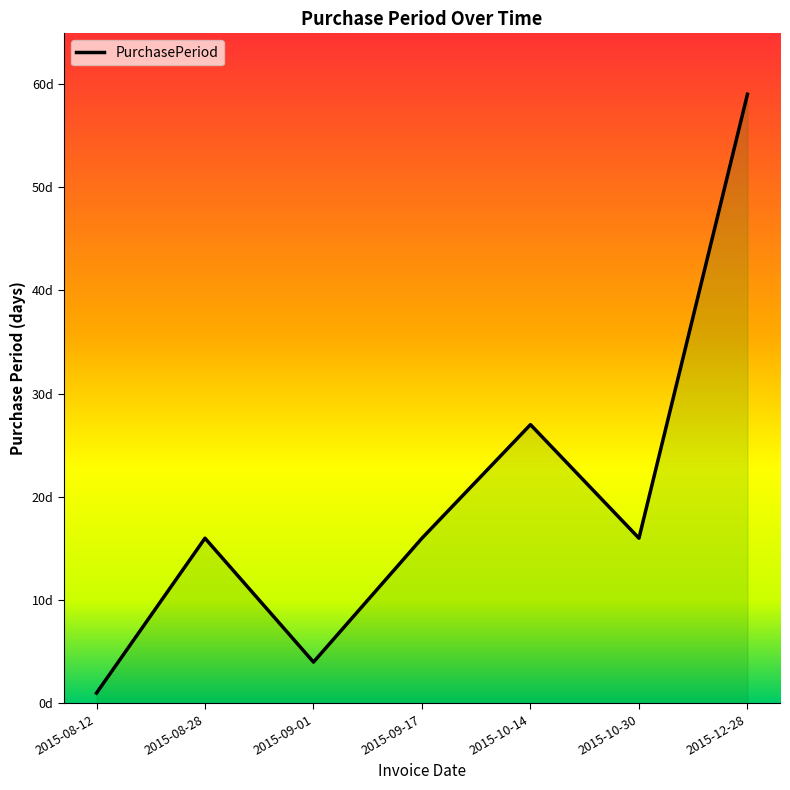

Rank the categories by value from lowest to highest.

2015-08-12, 2015-09-01, 2015-08-28, 2015-09-17, 2015-10-30, 2015-10-14, 2015-12-28